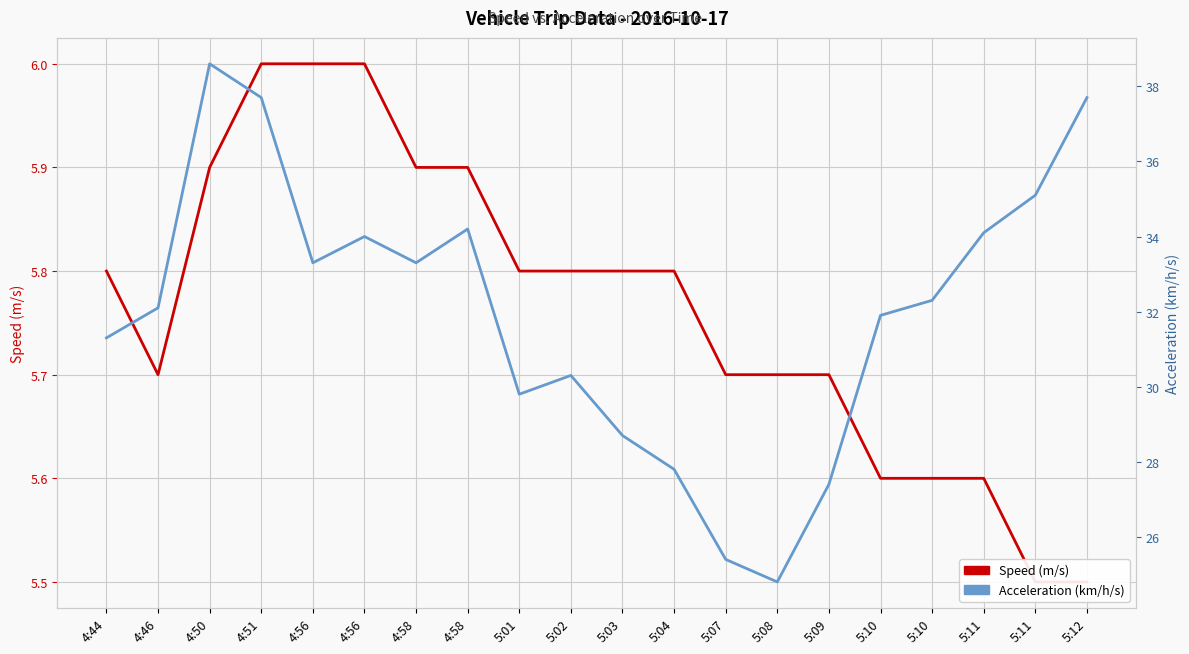

Reading left to right, extract all data points from this chart.

Speed (m/s): 4:44=5.8	4:46=5.7	4:50=5.9	4:51=6.0	4:56=6.0	4:56=6.0	4:58=5.9	4:58=5.9	5:01=5.8	5:02=5.8	5:03=5.8	5:04=5.8	5:07=5.7	5:08=5.7	5:09=5.7	5:10=5.6	5:10=5.6	5:11=5.6	5:11=5.5	5:12=5.5
Acceleration (km/h/s): 4:44=31.3	4:46=32.1	4:50=38.6	4:51=37.7	4:56=33.3	4:56=34.0	4:58=33.3	4:58=34.2	5:01=29.8	5:02=30.3	5:03=28.7	5:04=27.8	5:07=25.4	5:08=24.8	5:09=27.4	5:10=31.9	5:10=32.3	5:11=34.1	5:11=35.1	5:12=37.7